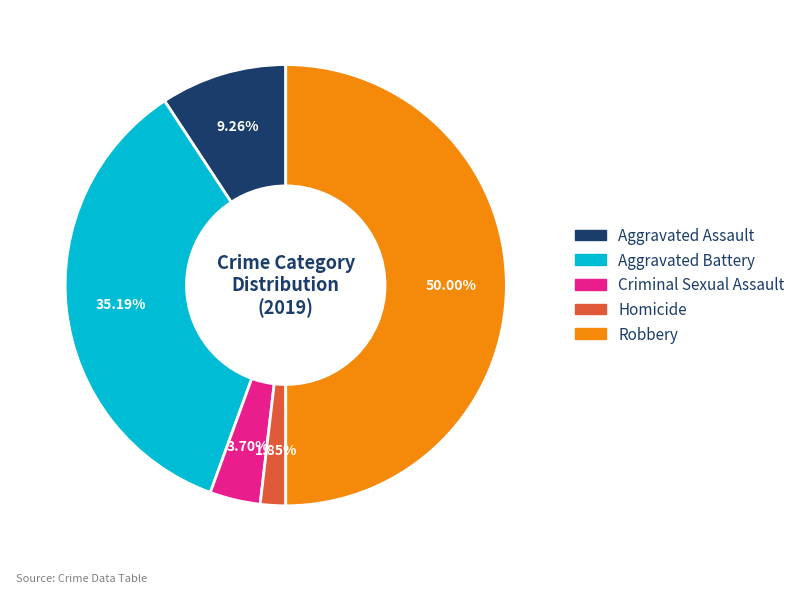

What percentage is the Homicide slice, to the nearest percent?

2%